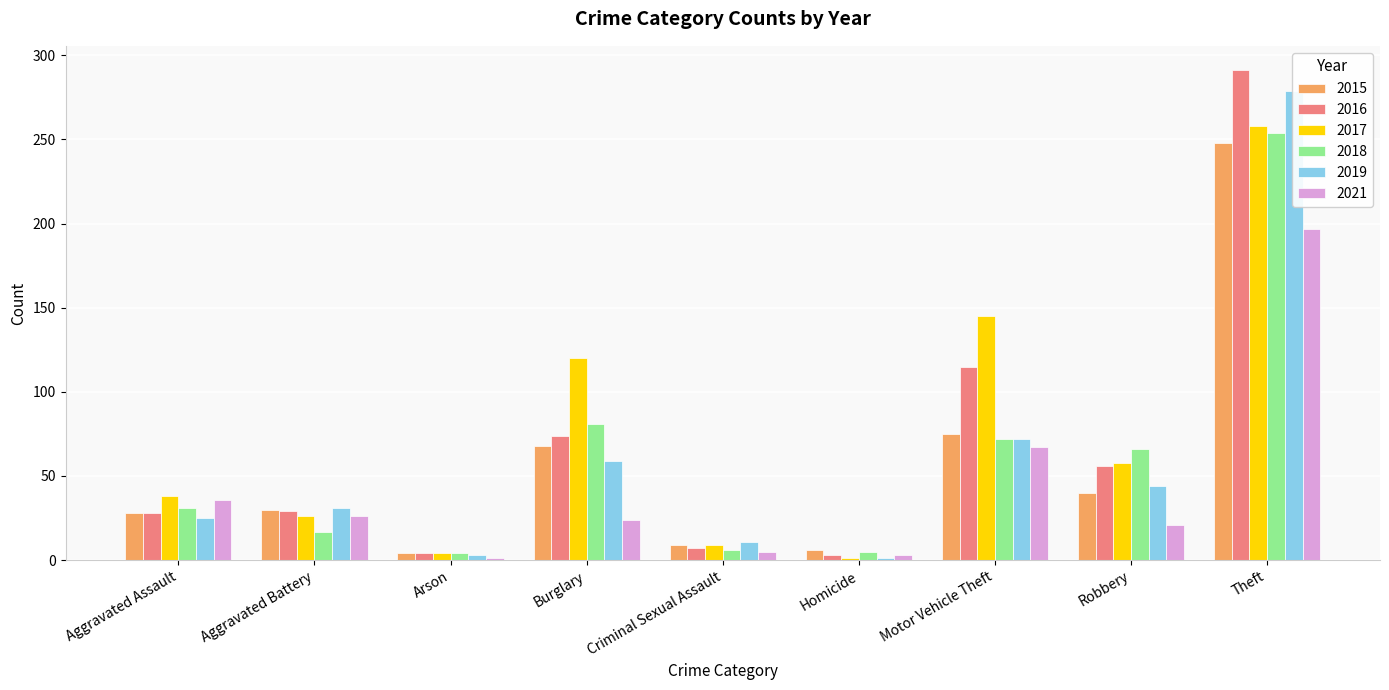

Does the chart contain stacked bars?

No